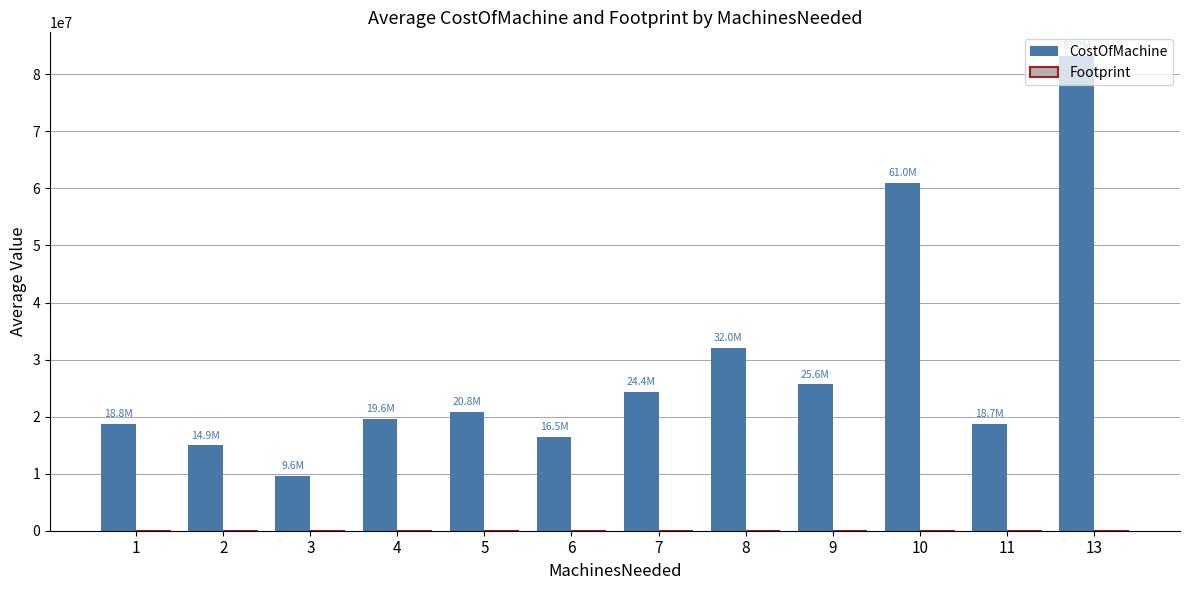

What is the sum of all CostOfMachine values?

345195000.0